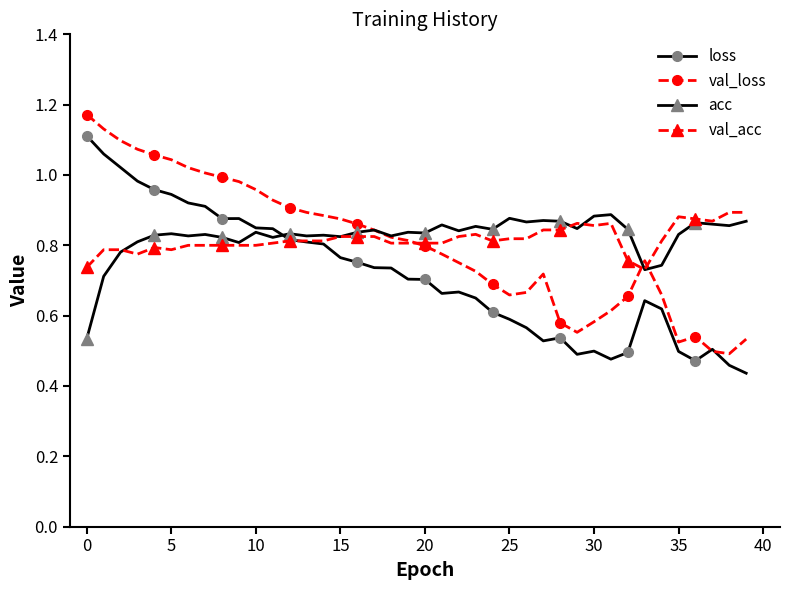

At how many categories does at least one series exceed 0?

40